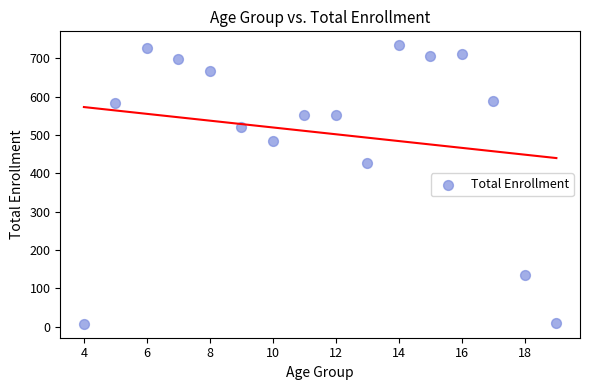

What is the range of X values (max minus min)?

15